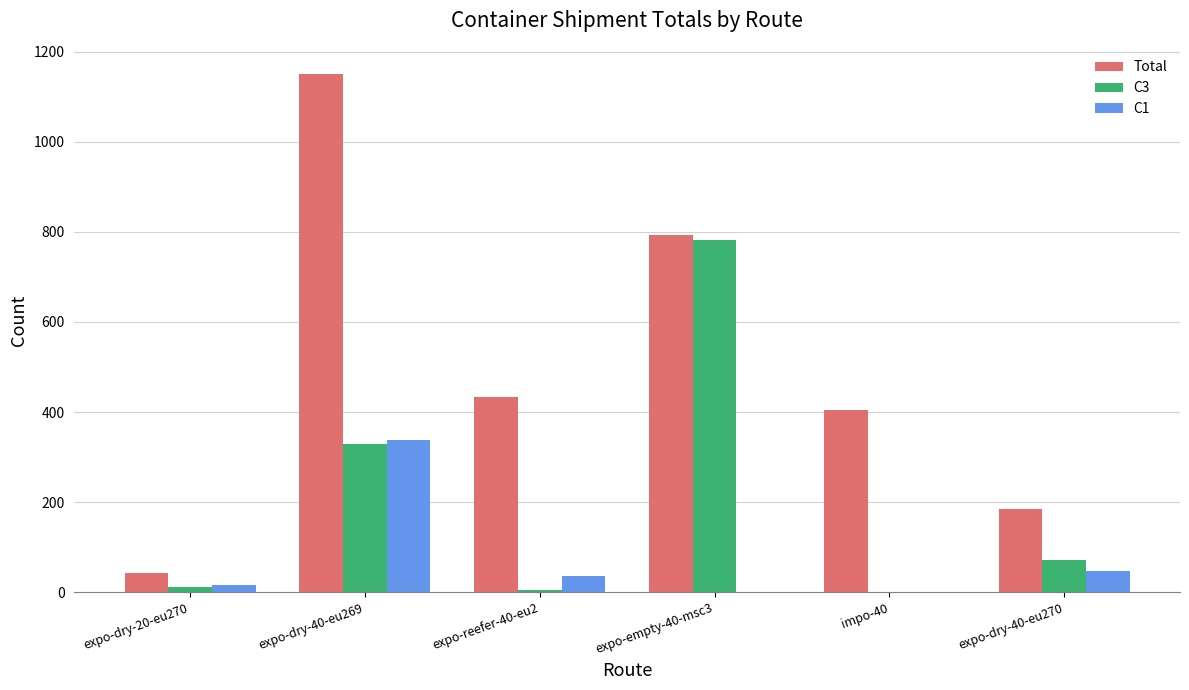

At which label does Total first exceed 434?

expo-dry-40-eu269